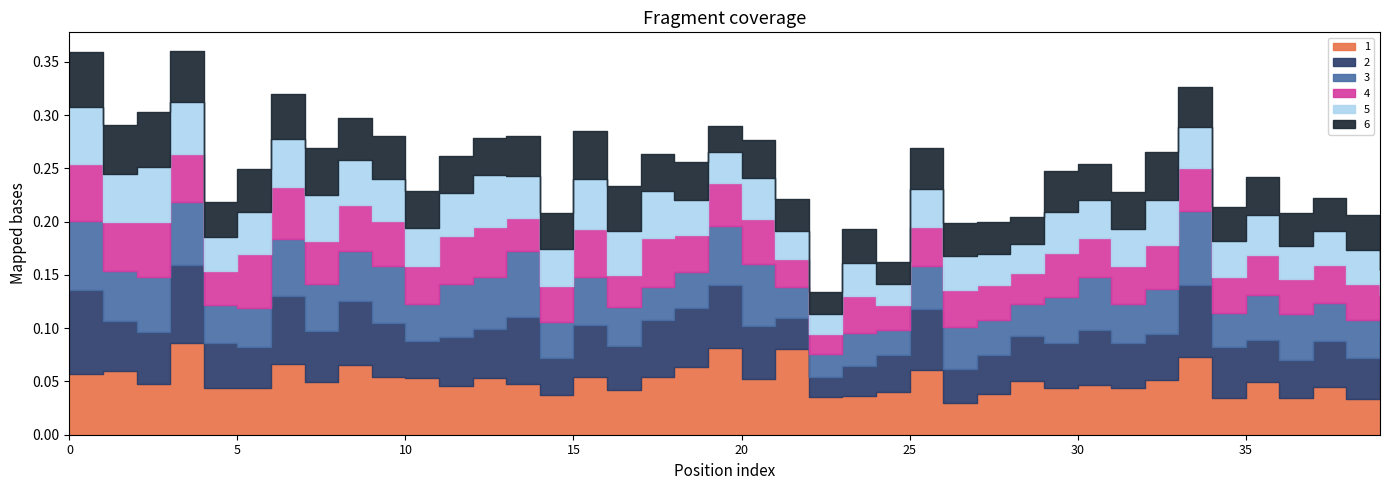

Where is the first local minimum for 3?

1